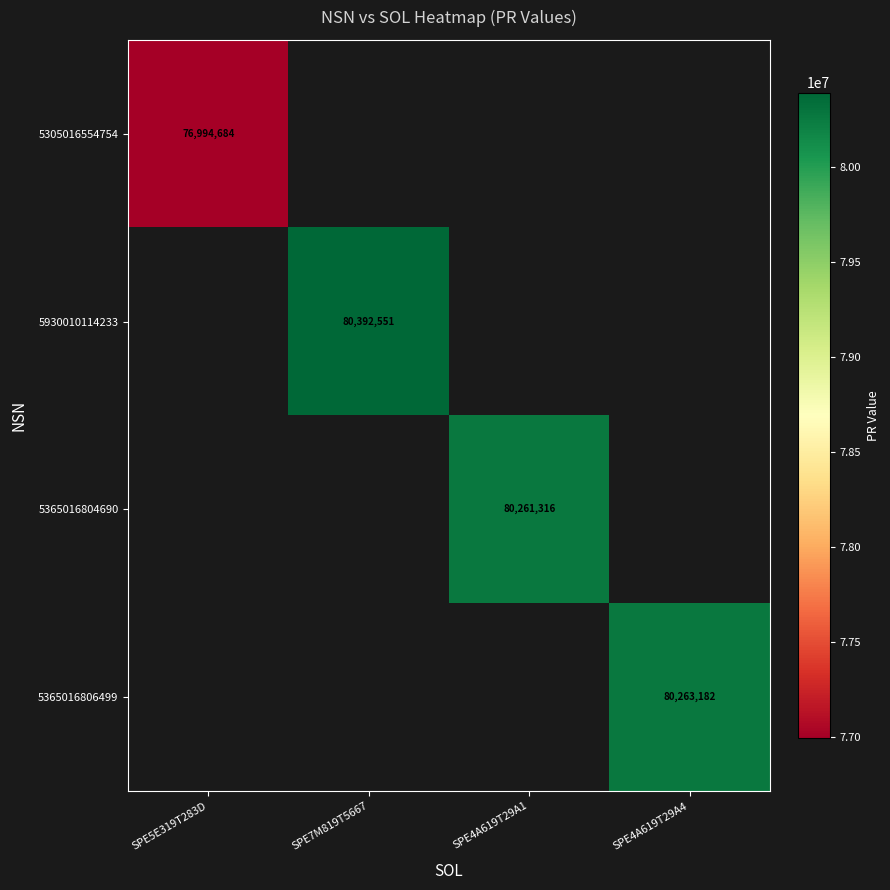

Which has a higher value, SPE5E319T283D or SPE4A619T29A1?

SPE4A619T29A1